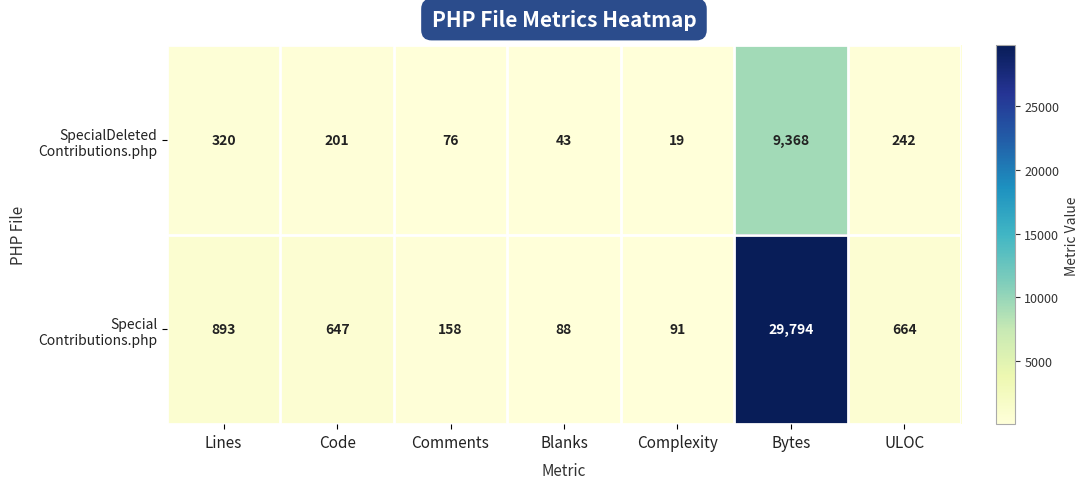

What is the difference between the highest and lowest values at Comments?

82